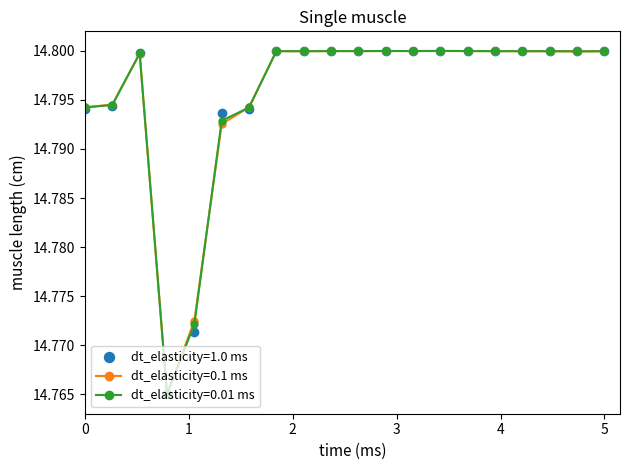

True or false: dt_elasticity=0.1 ms has more than 1 points higher than both neighbors.

True